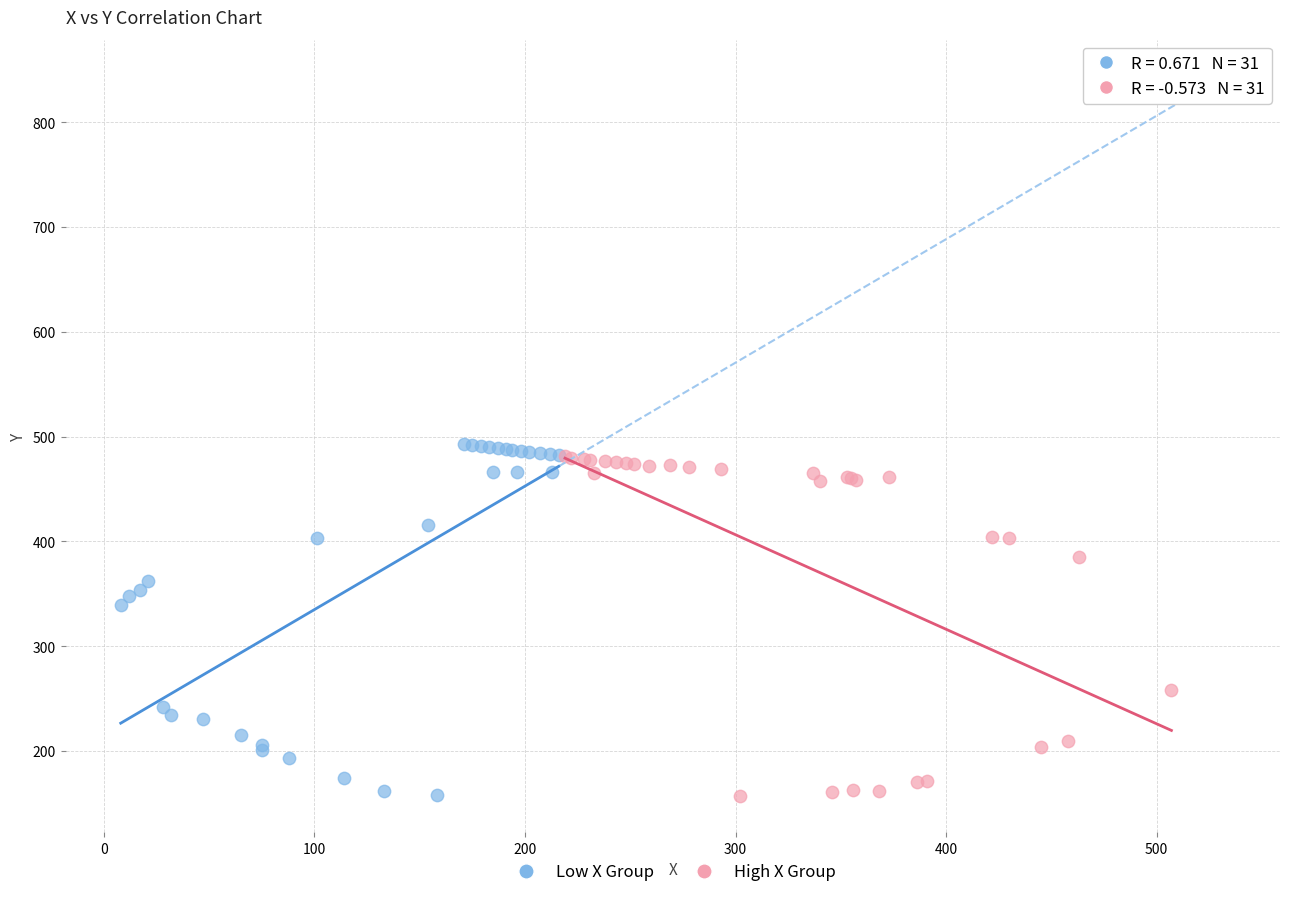

What are all the series names shown in the legend?

Low X Group, High X Group